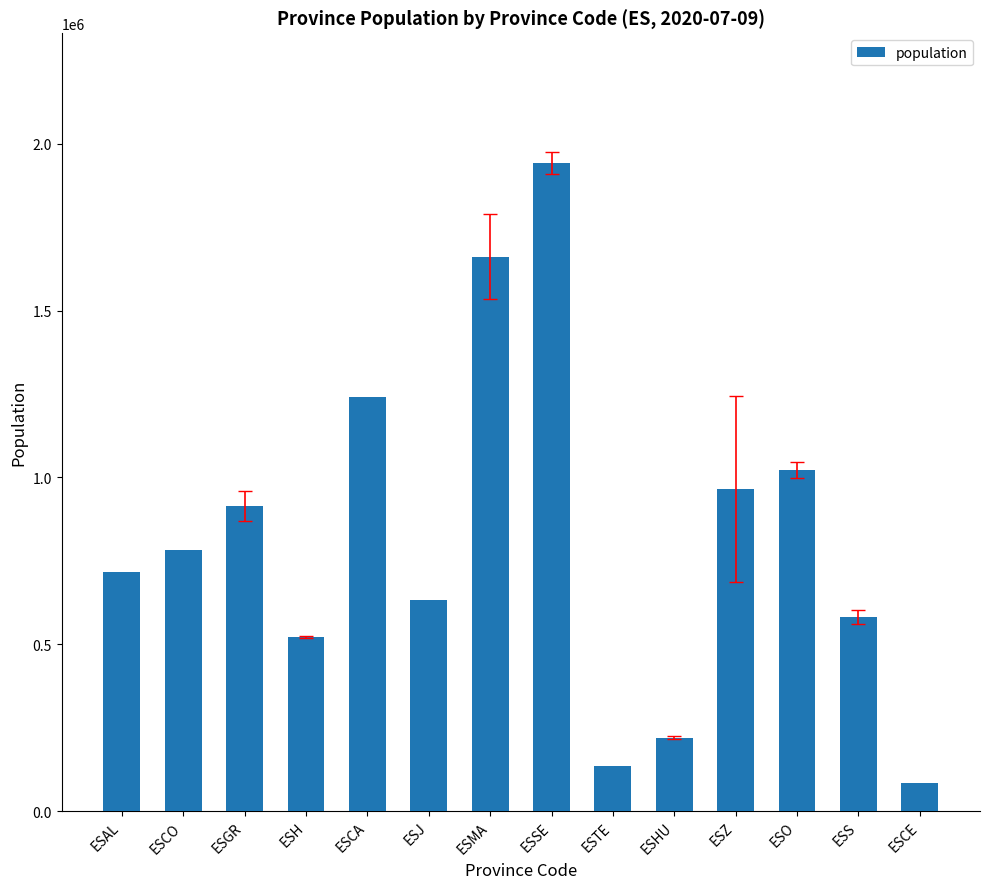

What is the value of the 9th bar from the left?

134137